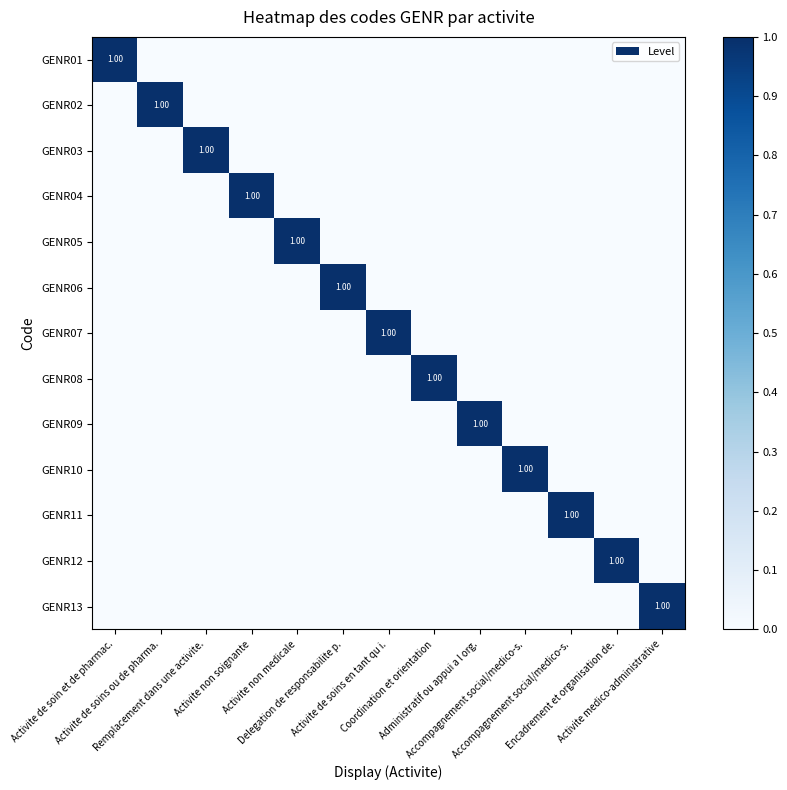

True or false: GENR12 has a value of 1 at Activite de soin et de pharmac..

False